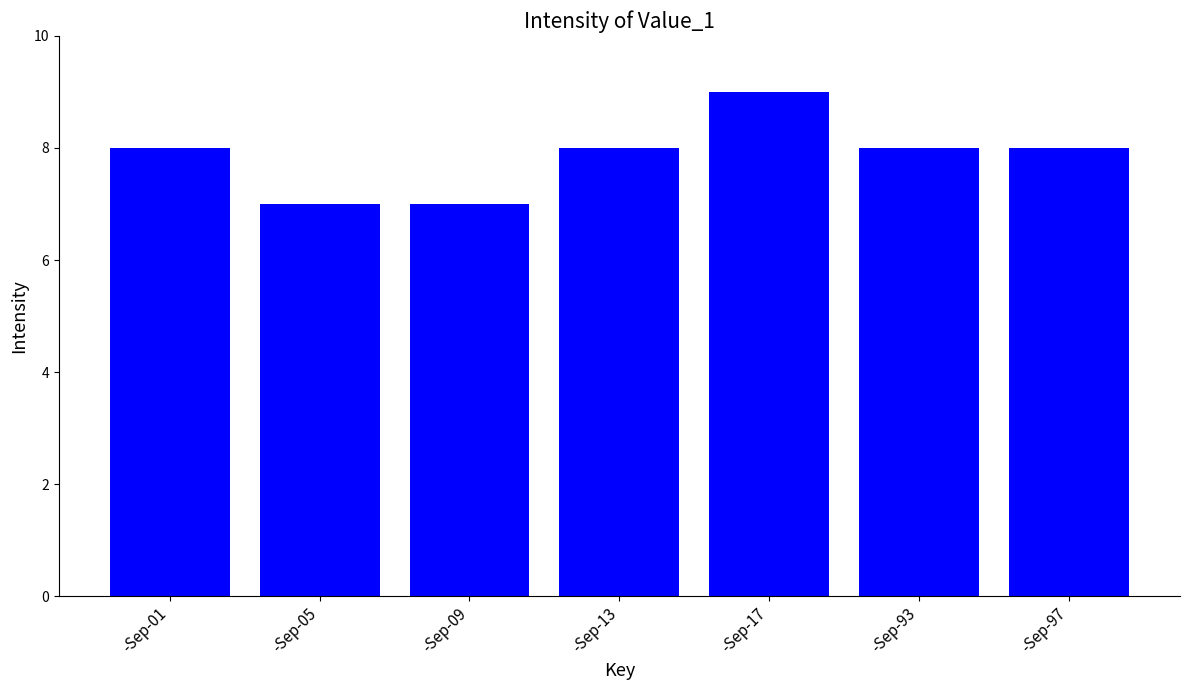

What is the ratio of the value at -Sep-97 to the value at -Sep-93?

1.0